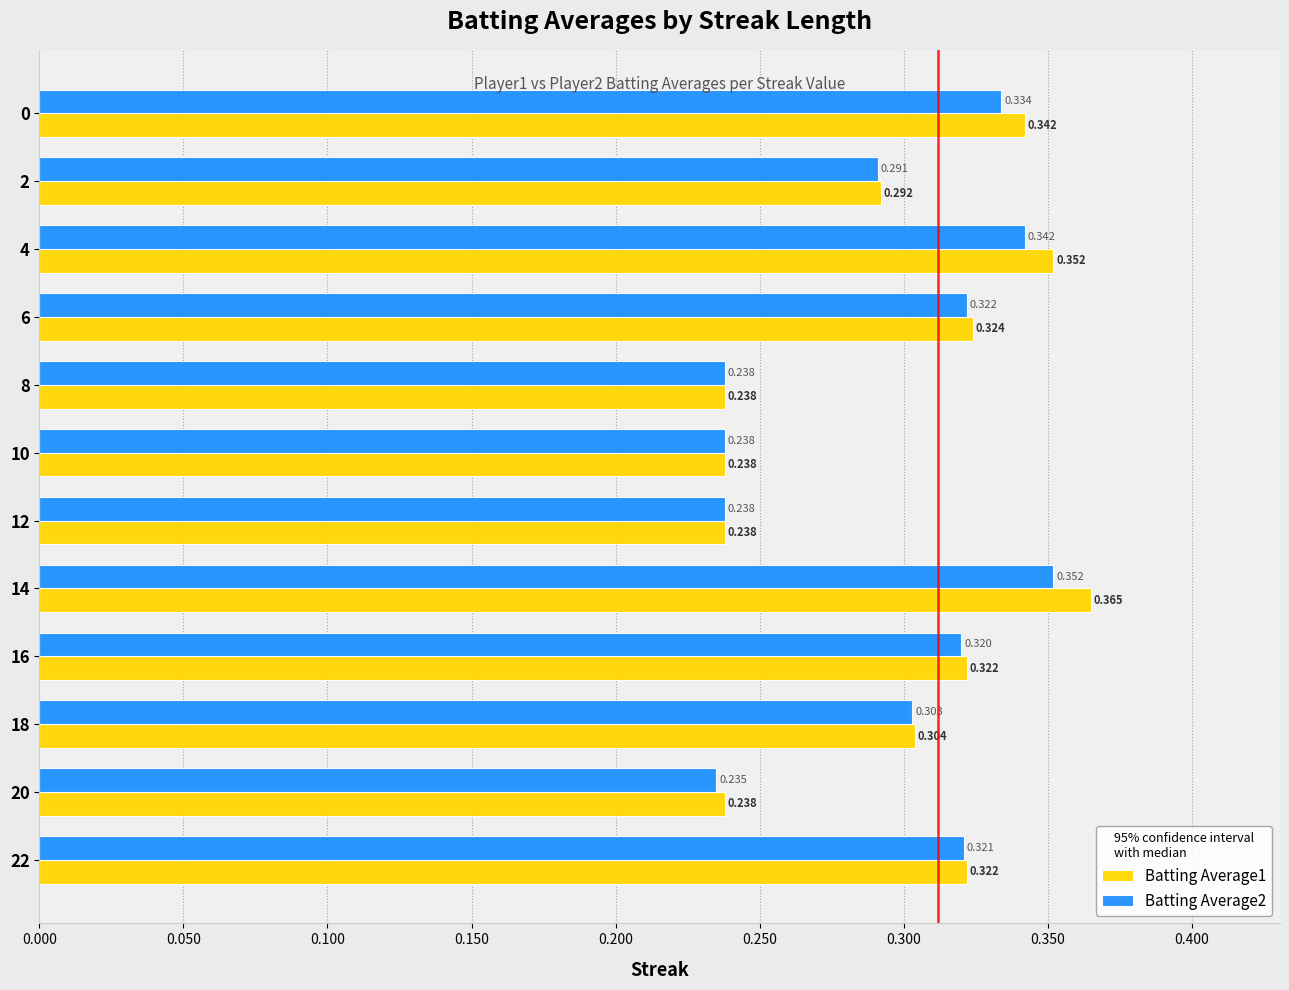

At how many categories does at least one series exceed 0?

12